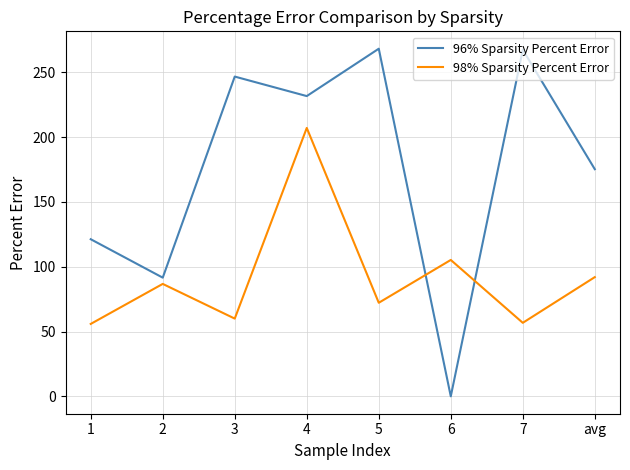

At which label is 98% Sparsity Percent Error closest to 131?

6